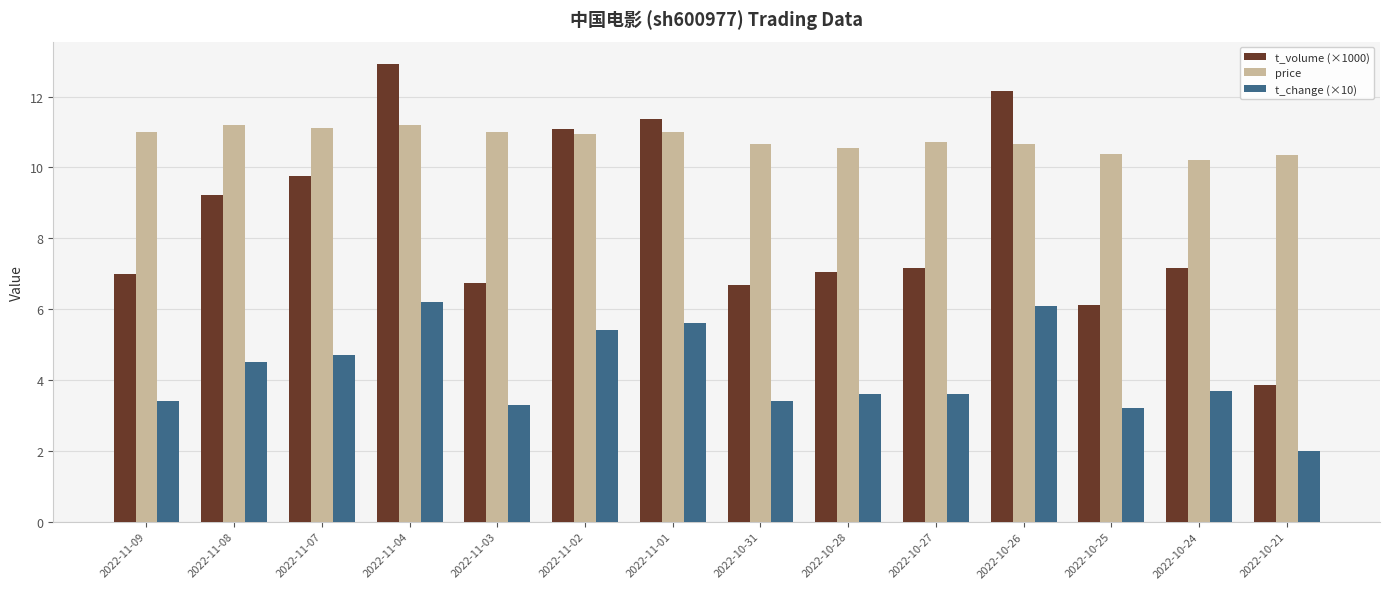

At 2022-10-24, list the series in order from largest to smallest.

price, t_volume (×1000), t_change (×10)